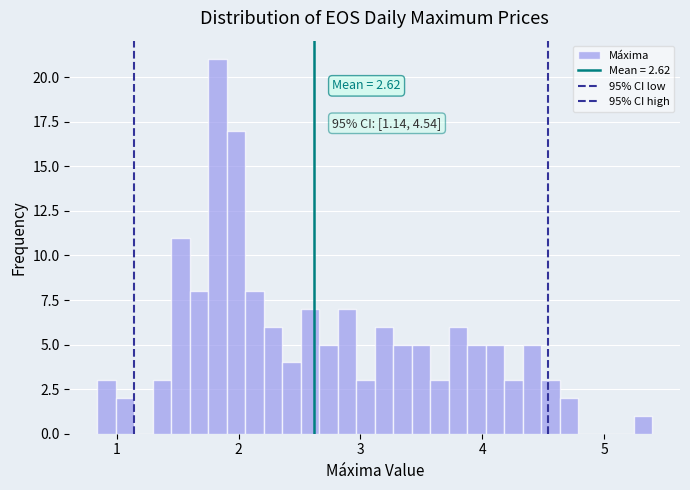

Around what value on the x-axis is the tallest bar? Give the approximate position of its centre, as read against the axis.

1.8